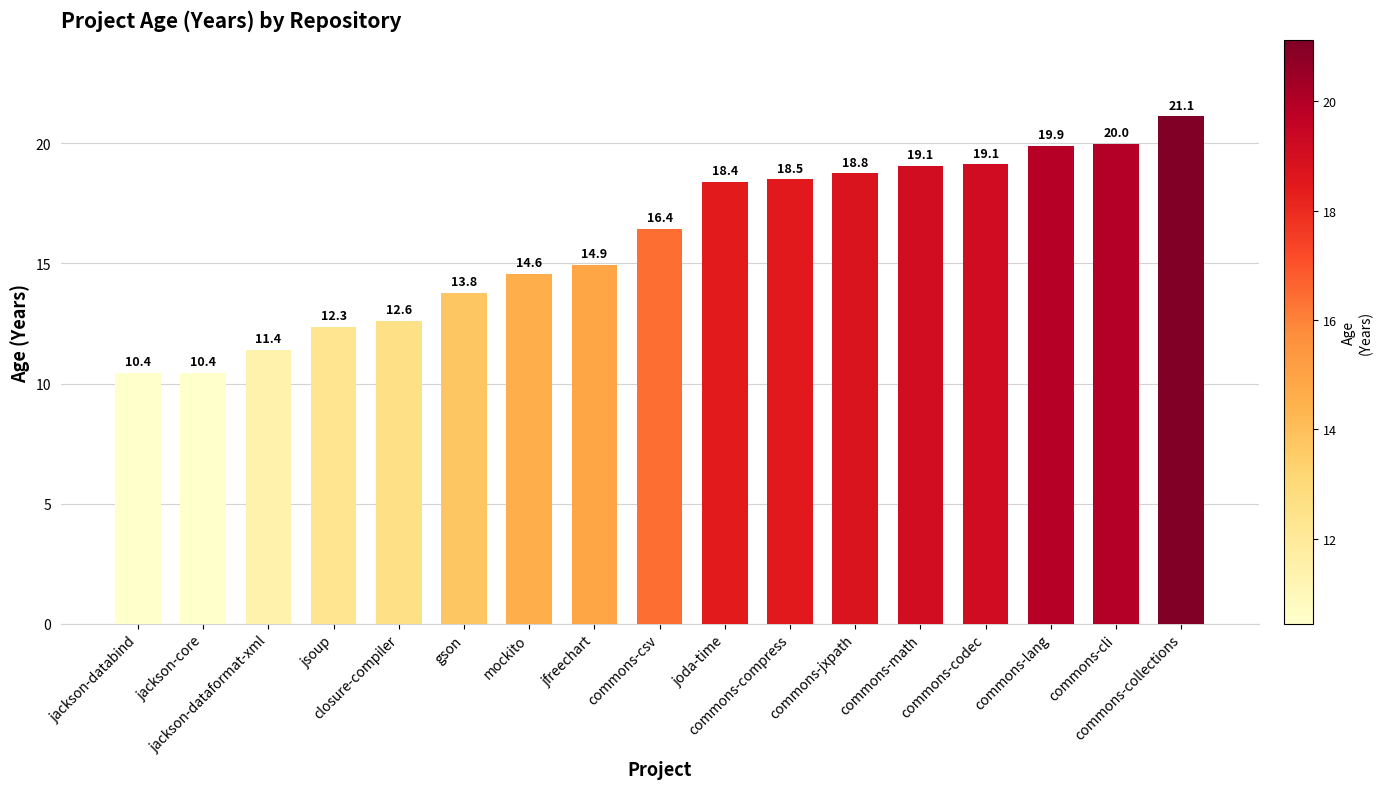

What is the sum of all values?

271.8